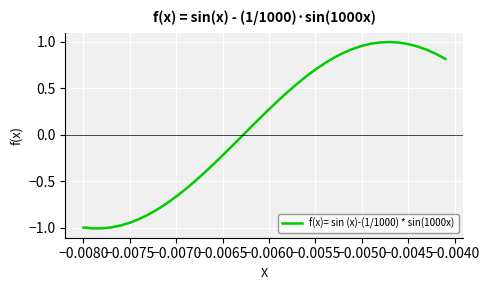

How many values are above zero?

22